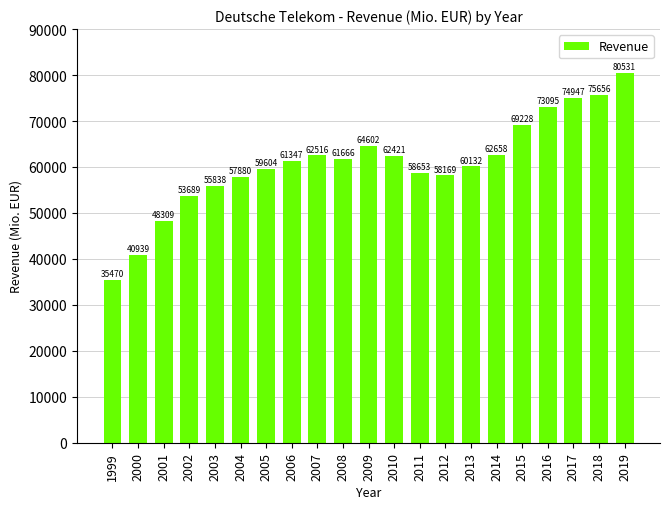

Between 1999 and 2009, which is larger?

2009